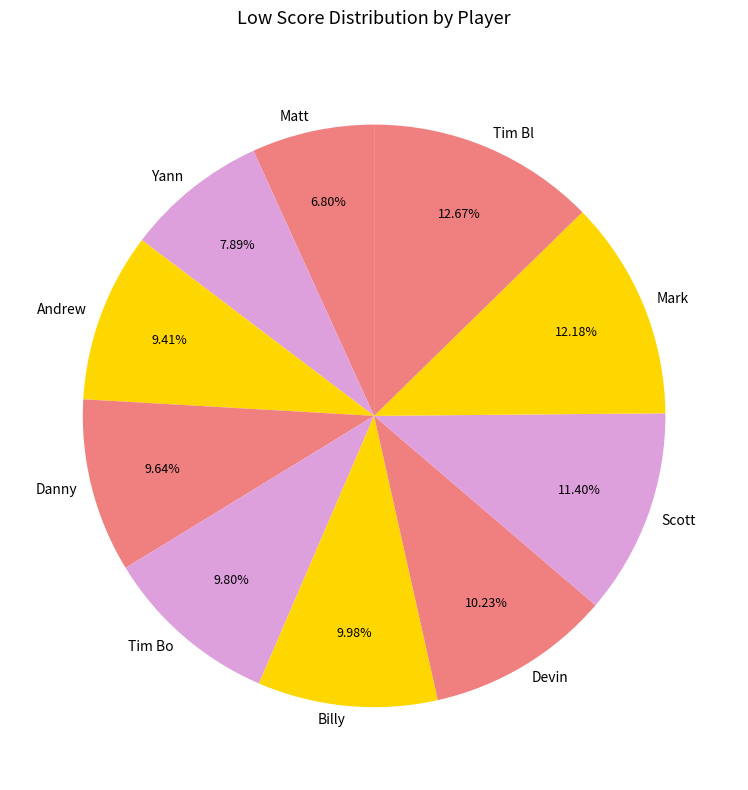

Which has a higher value, Andrew or Yann?

Andrew